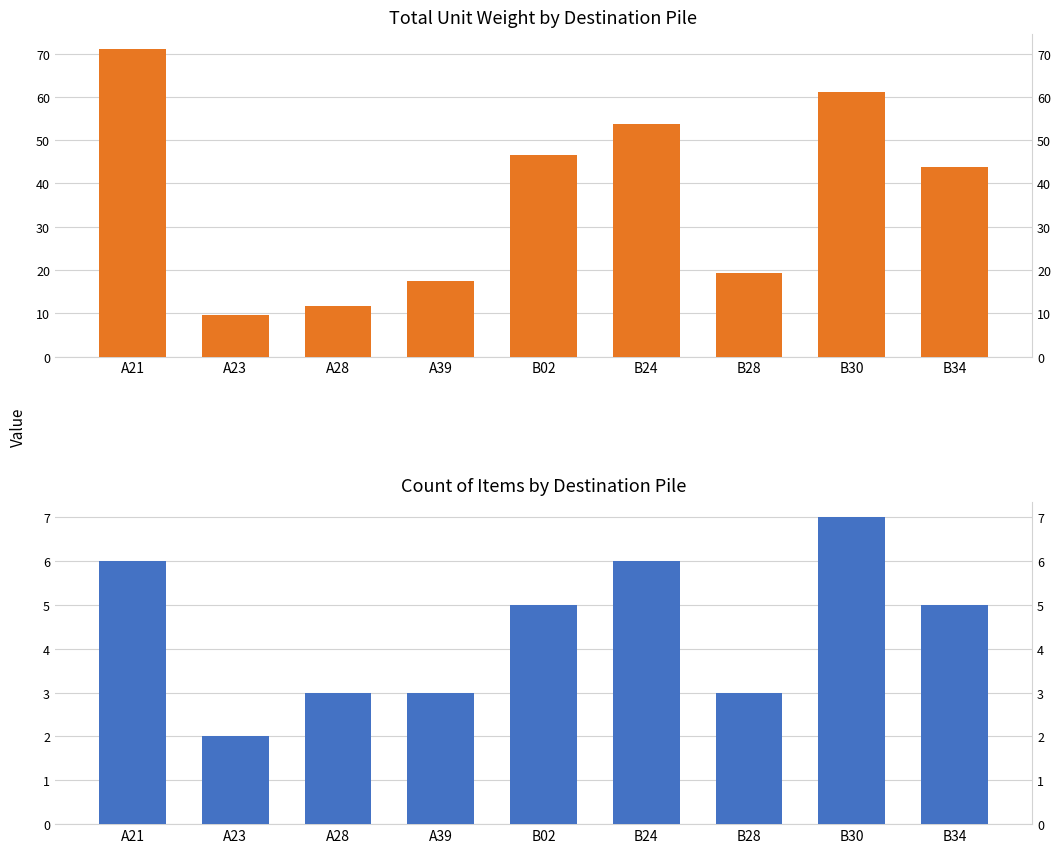

Reading right to left, extract all data points from this chart.

Total Unit Weight by Destination Pile: B34=43.9	B30=61.2	B28=19.4	B24=53.7	B02=46.6	A39=17.6	A28=11.8	A23=9.6	A21=71.0
Count of Items by Destination Pile: B34=5.0	B30=7.0	B28=3.0	B24=6.0	B02=5.0	A39=3.0	A28=3.0	A23=2.0	A21=6.0